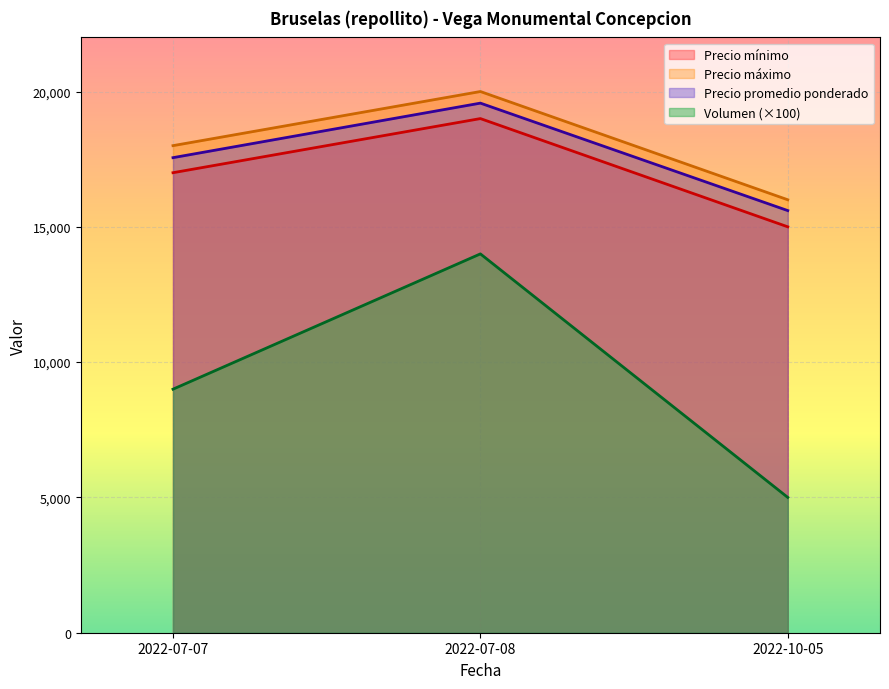

Which label corresponds to the largest value in the chart?

2022-07-08